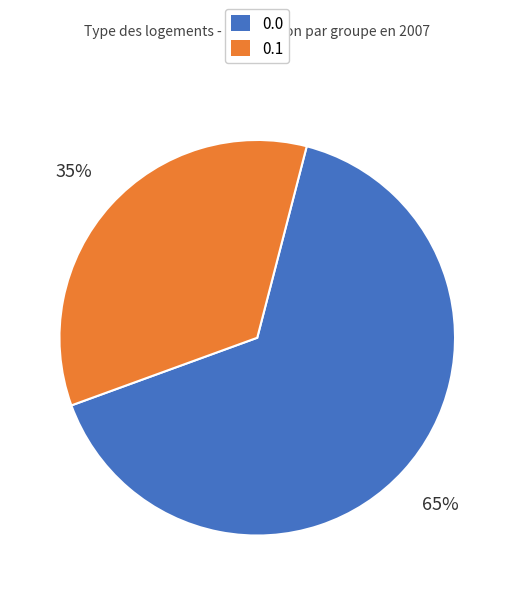

What is the ratio of the value at 0.1 to the value at 0.0?

0.5